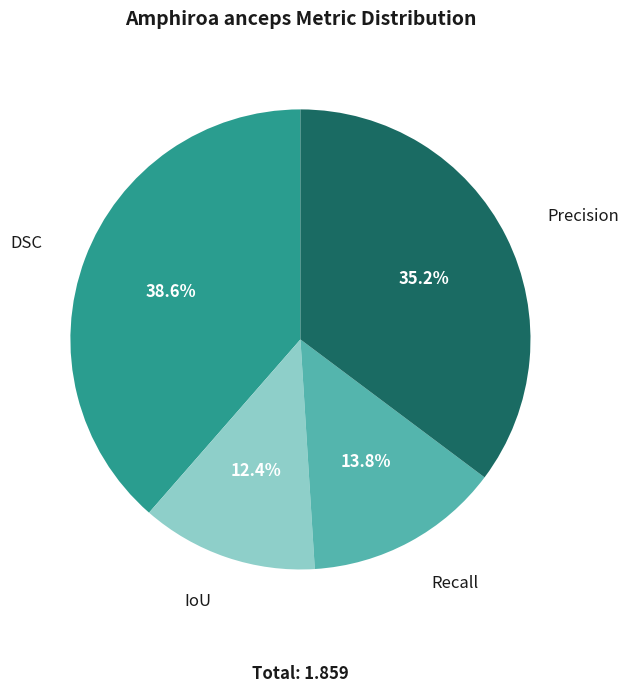

Does any single category account for the majority?

No